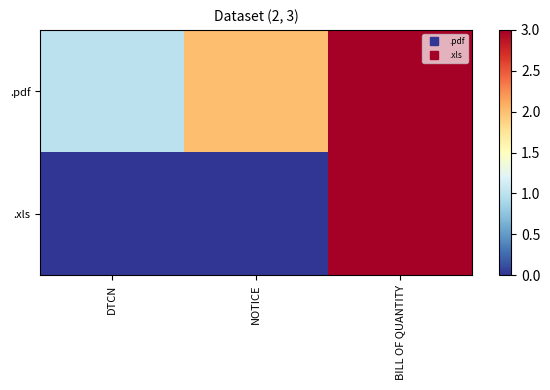

At which category is the sum across all series the highest?

BILL OF QUANTITY